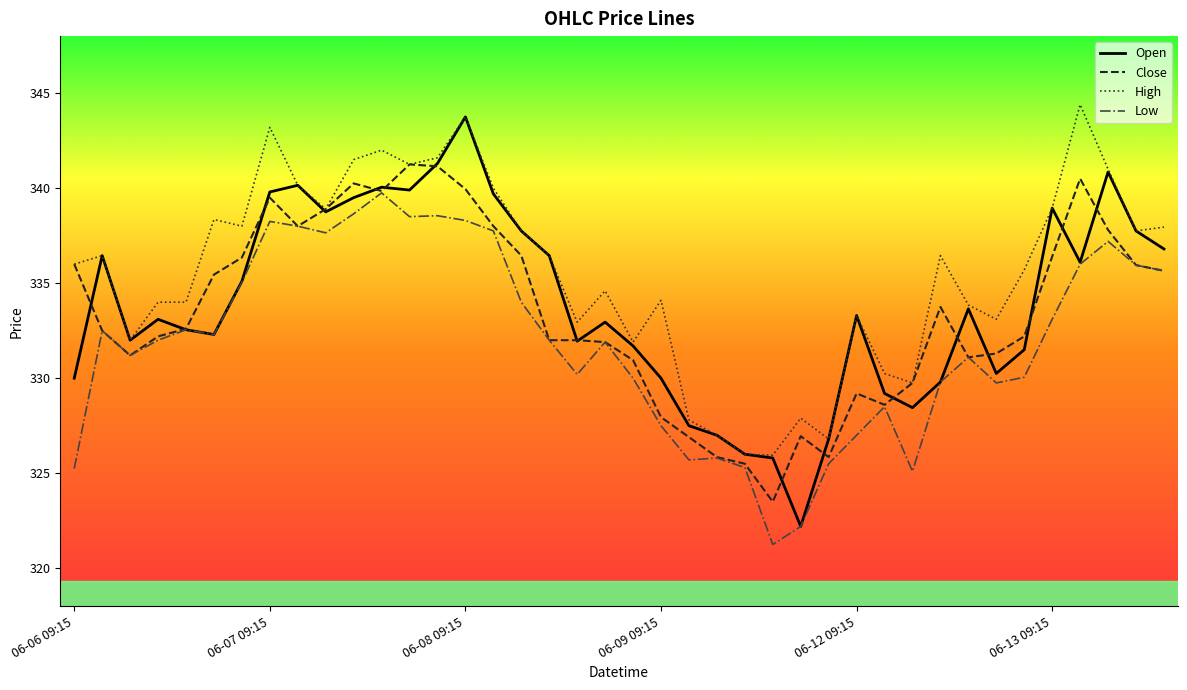

What is the greatest value displayed?

344.4